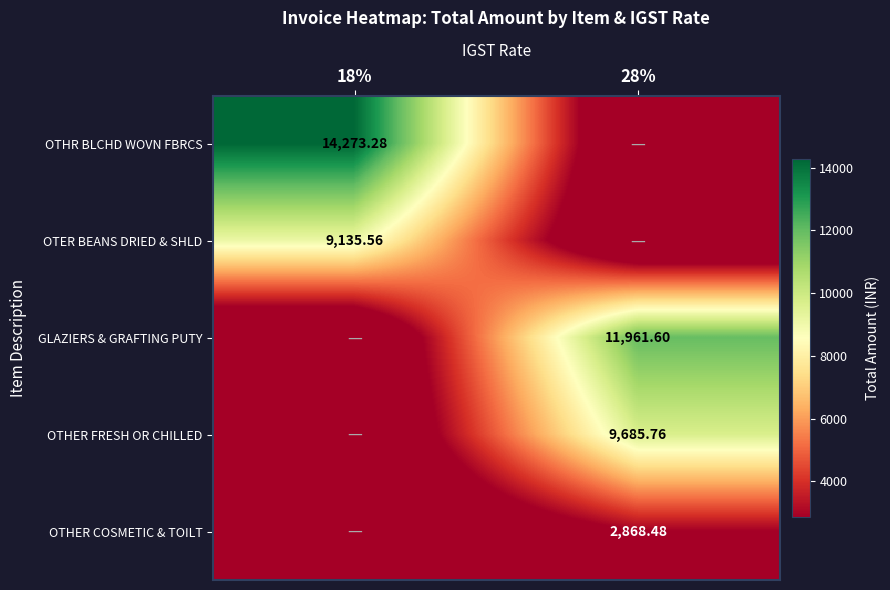

What is the highest value of the OTER BEANS DRIED & SHLD series?

9135.6